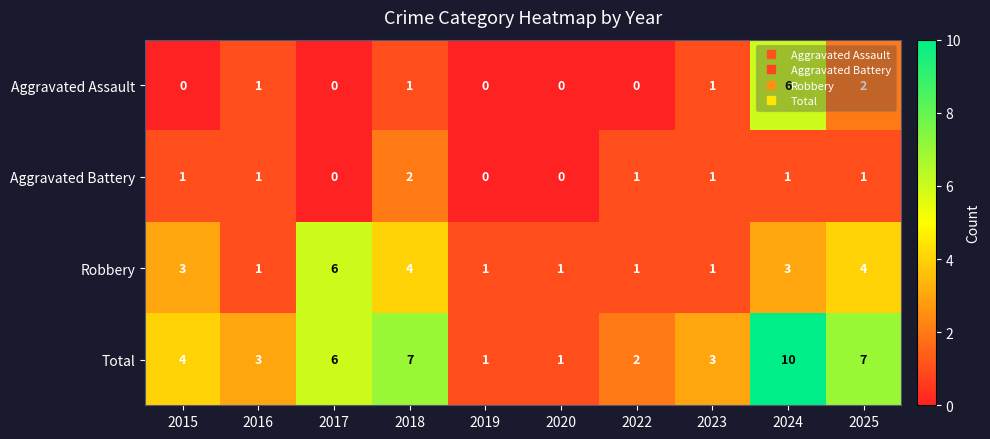

The Total series shows 1 at 2020. True or false?

True